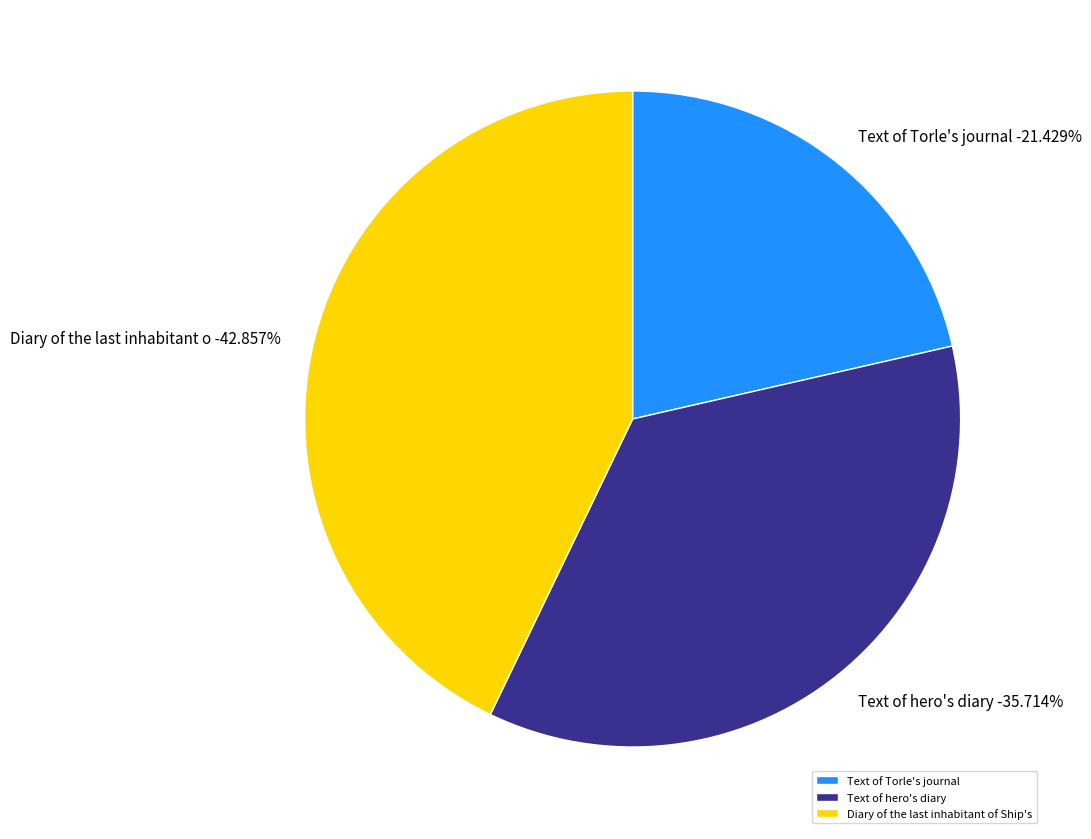

To the nearest percent, what is the difference between the 4 and 4 slice percentages?

7%